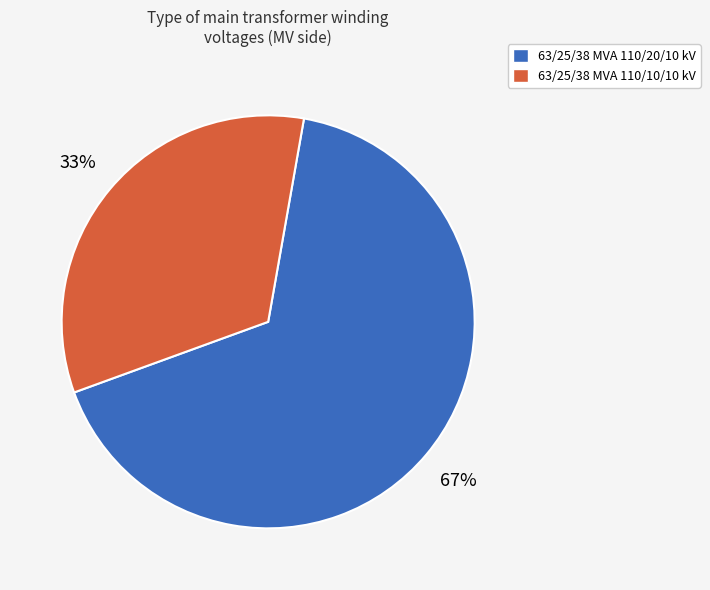

Combined, do 63/25/38 MVA 110/20/10 kV and 63/25/38 MVA 110/10/10 kV account for over 50%?

Yes